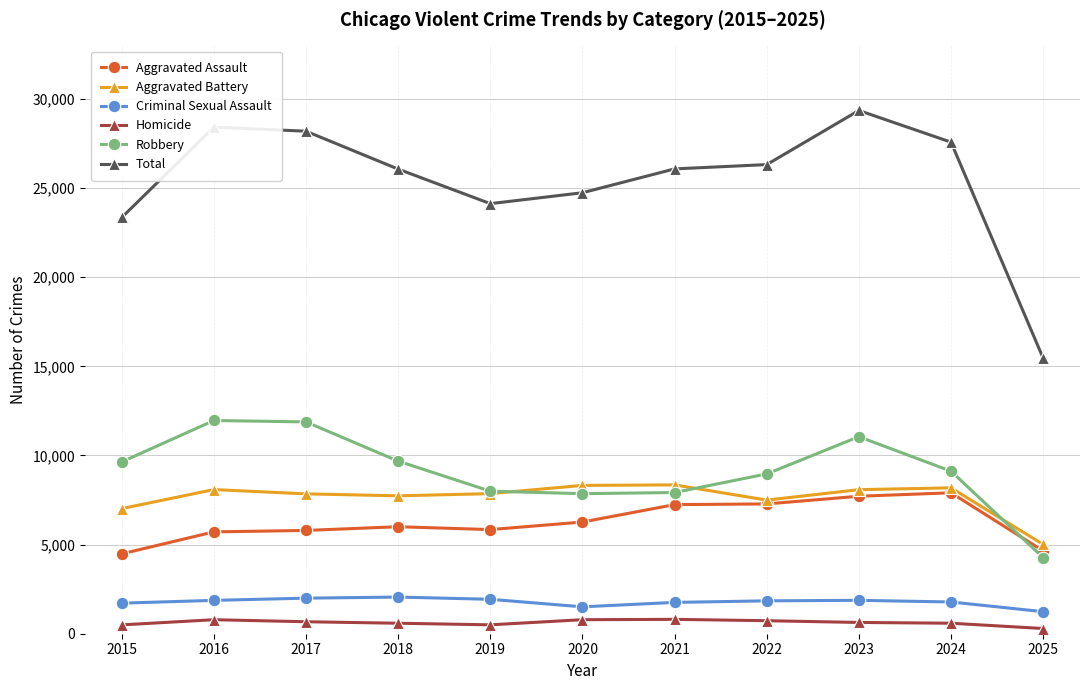

The Total series shows 23347 at 2015. True or false?

True